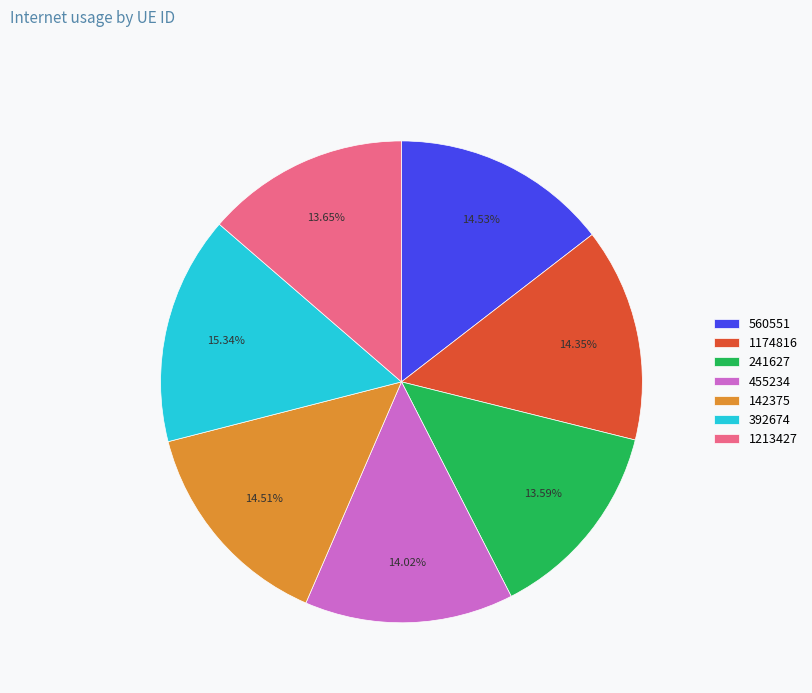

To the nearest percent, what portion does 455234 represent?

14%